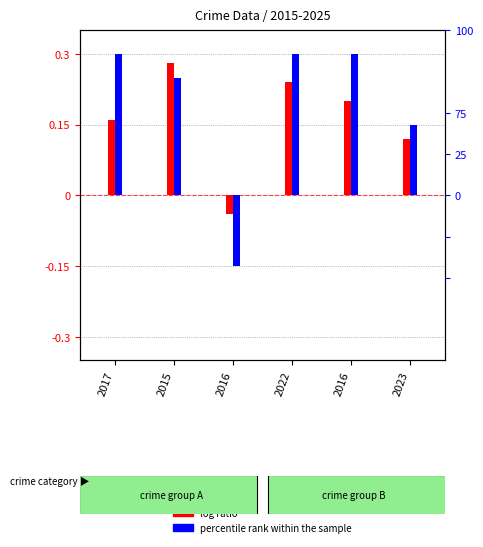

The value of log ratio at 2016 is -0.1. True or false?

False